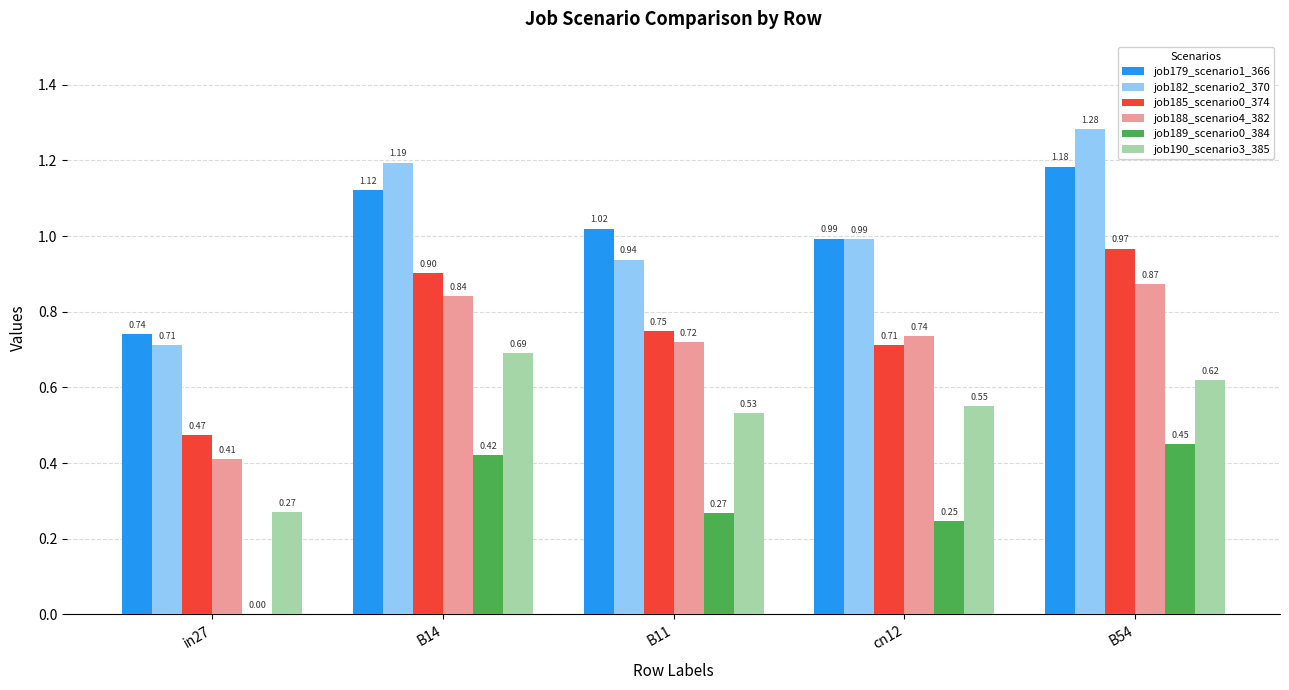

The job179_scenario1_366 series shows 1.2 at B54. True or false?

True